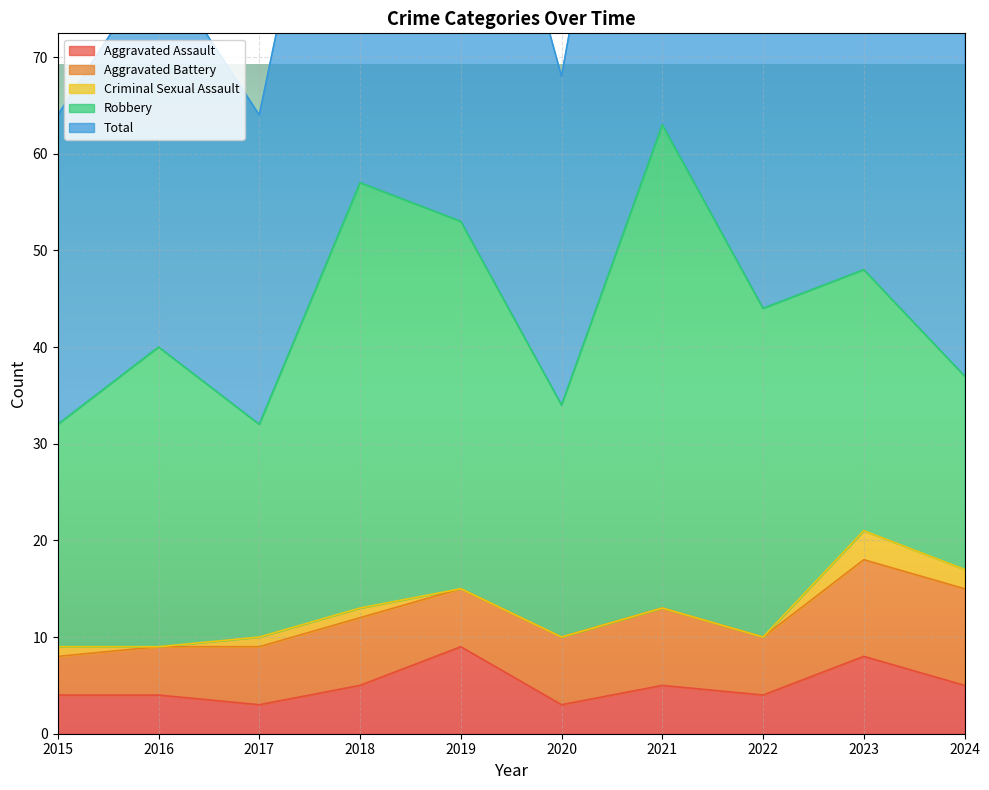

Which series has the largest total across all categories?

Total